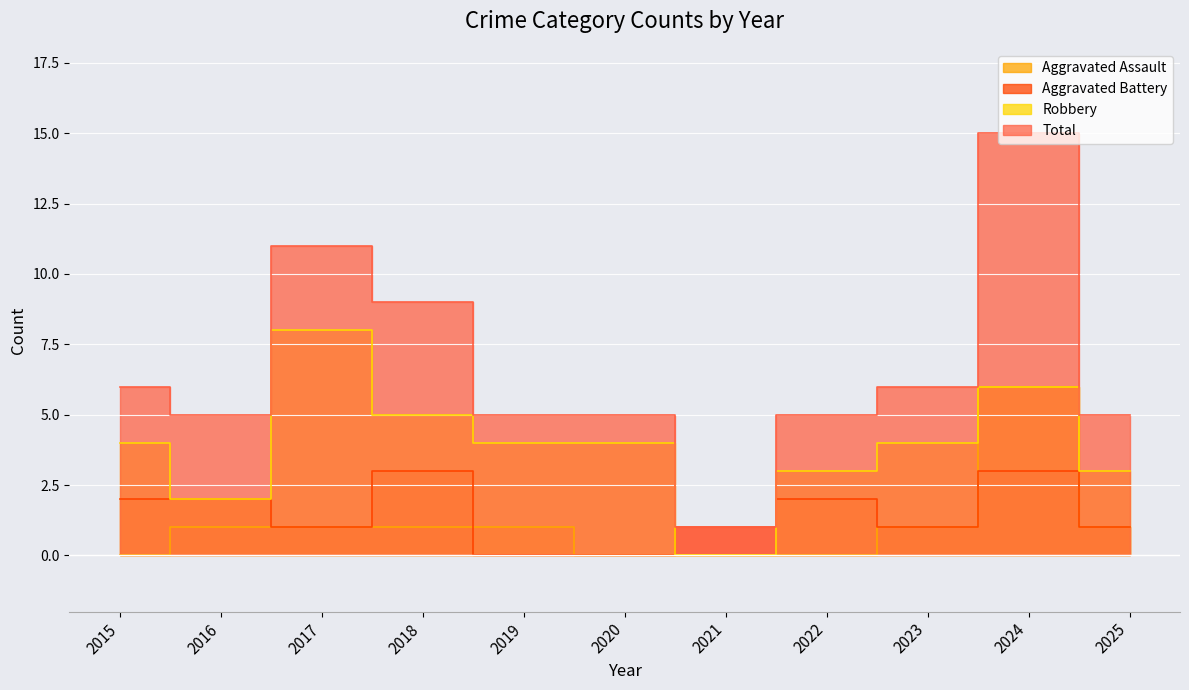

The value of Robbery at 2022 is 3. True or false?

True